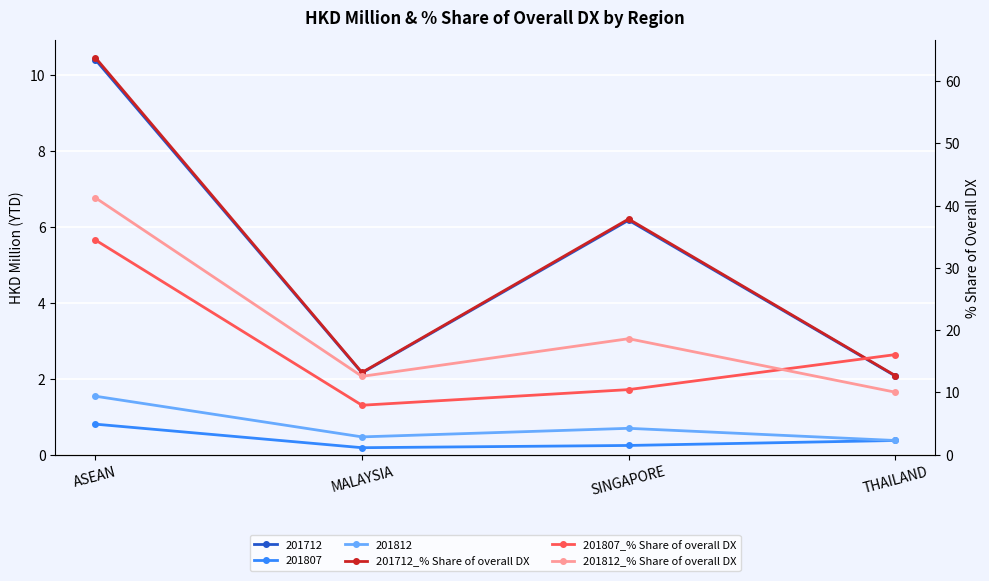

True or false: 201807_% Share of overall DX has a value of 8.0 at MALAYSIA.

True